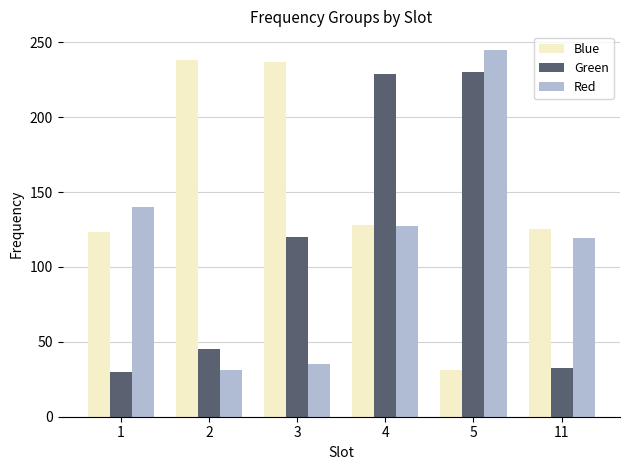

What is the difference between the second highest and second lowest values in the Blue series?

114.0